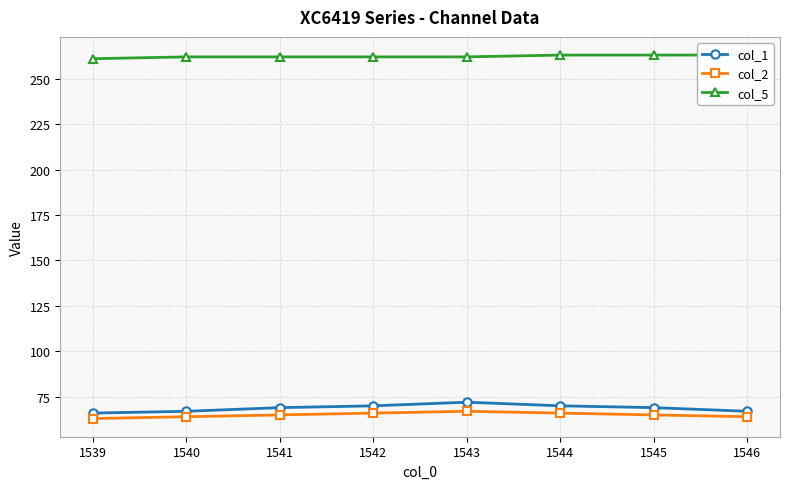

True or false: col_2 has a value of 22 at 1544.

False